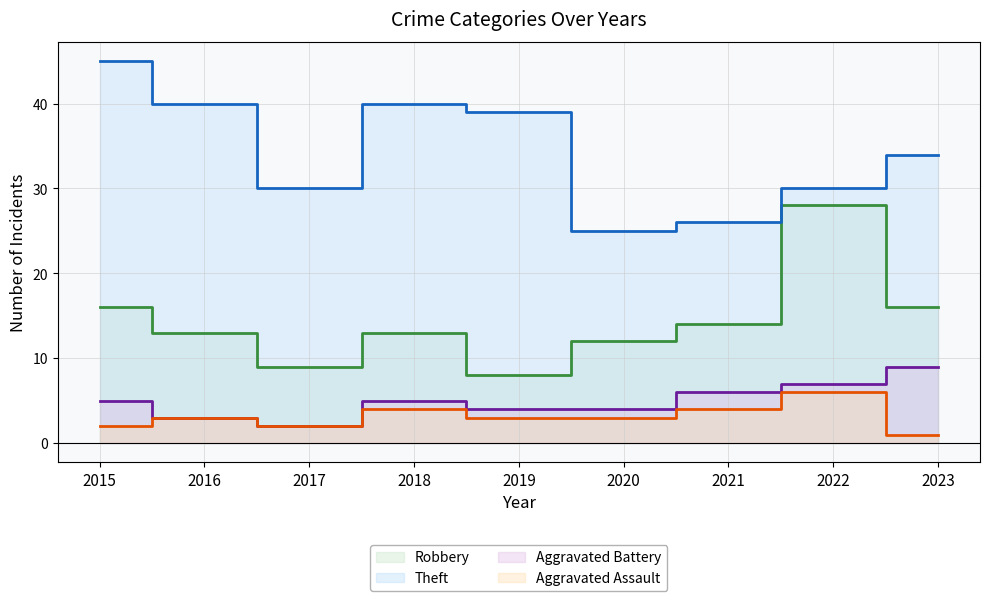

Reading left to right, what are all the values shown in this chart?

Robbery: 16	13	9	13	8	12	14	28	16
Theft: 45	40	30	40	39	25	26	30	34
Aggravated Battery: 5	3	2	5	4	4	6	7	9
Aggravated Assault: 2	3	2	4	3	3	4	6	1